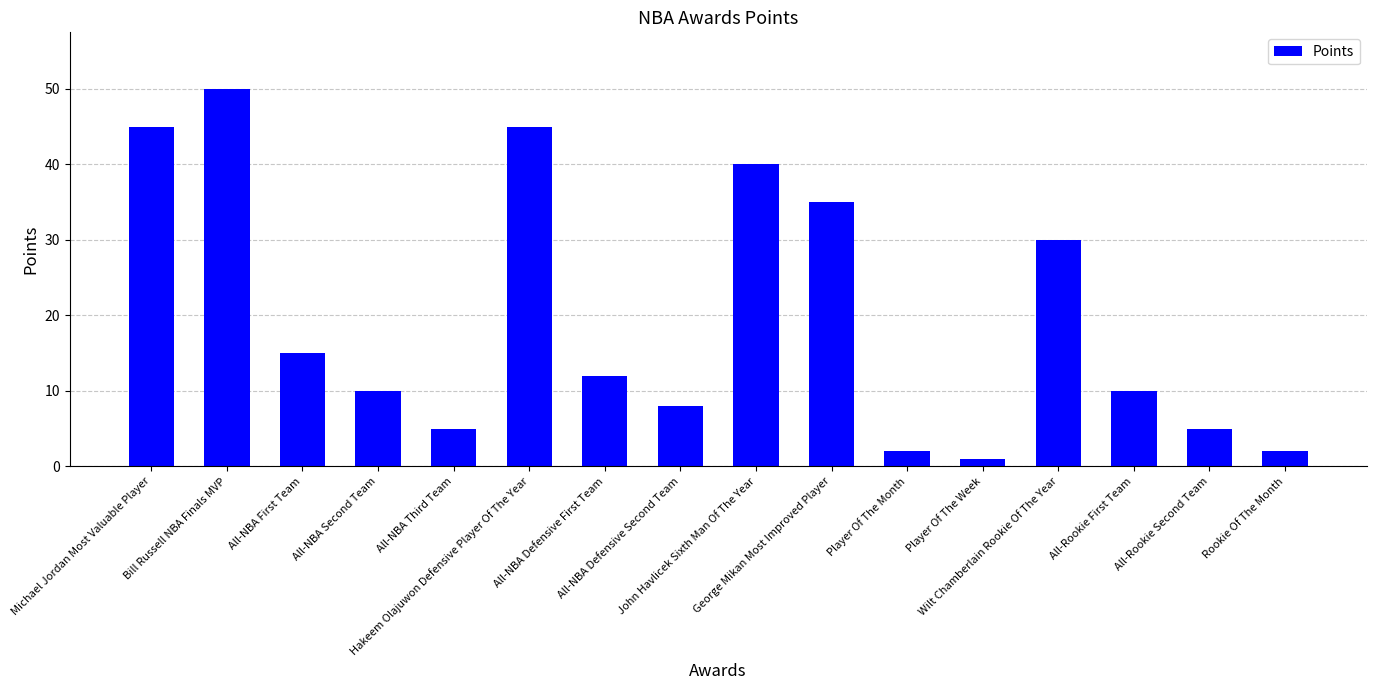

What is the greatest value displayed?

50